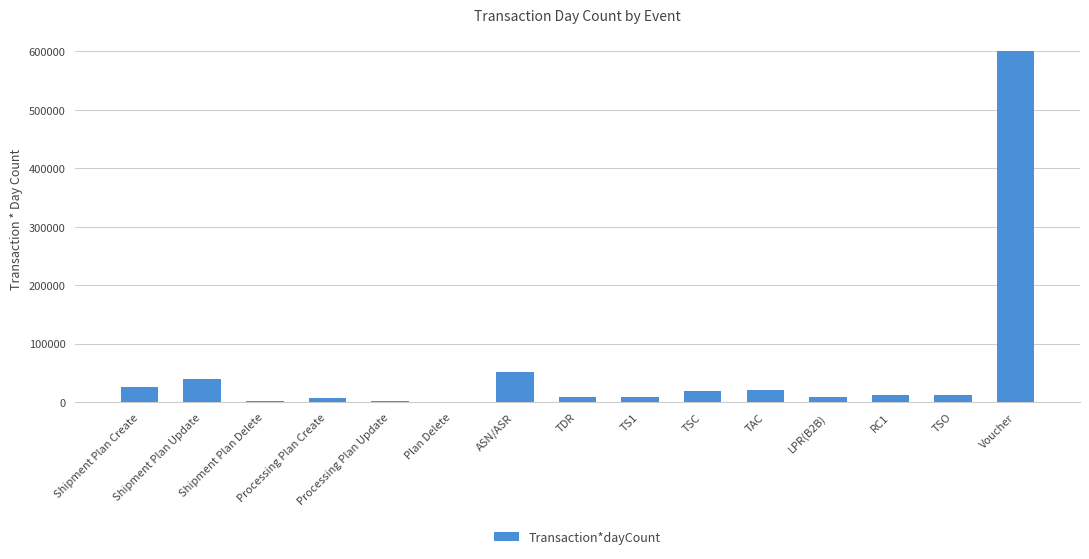

Is it true that the value at Shipment Plan Update is 39669?

True